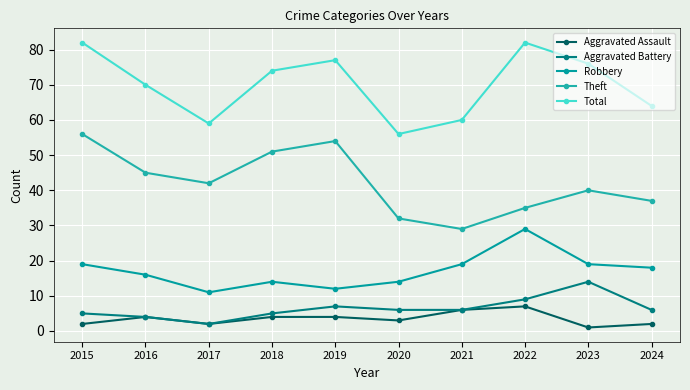

Does the chart have visible grid lines?

Yes